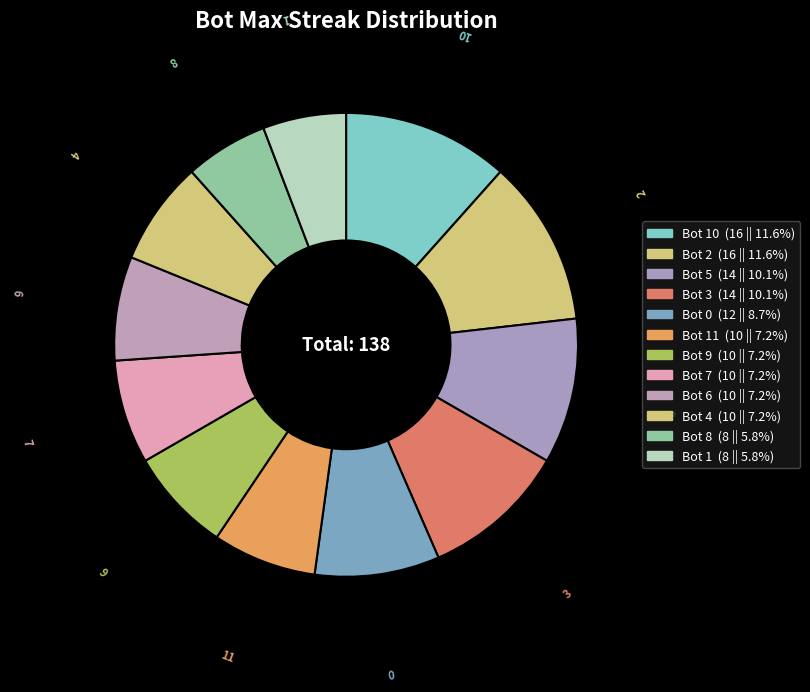

Is the sum of 3 and 1 greater than half?

No